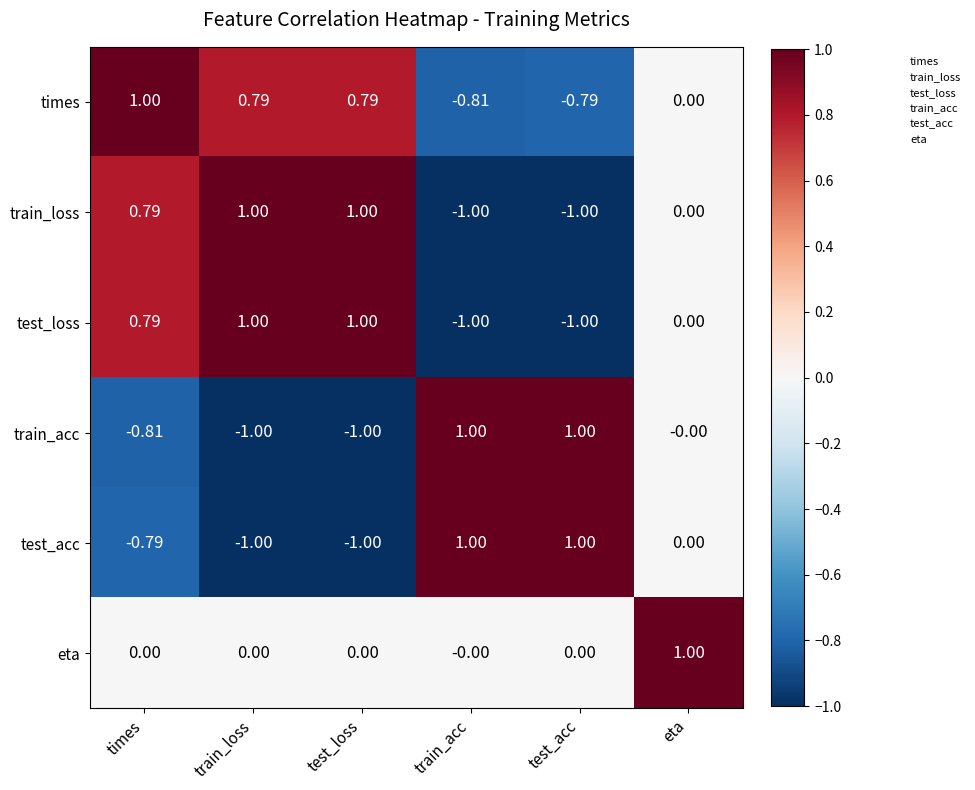

Where is train_loss nearest to the value 0?

eta